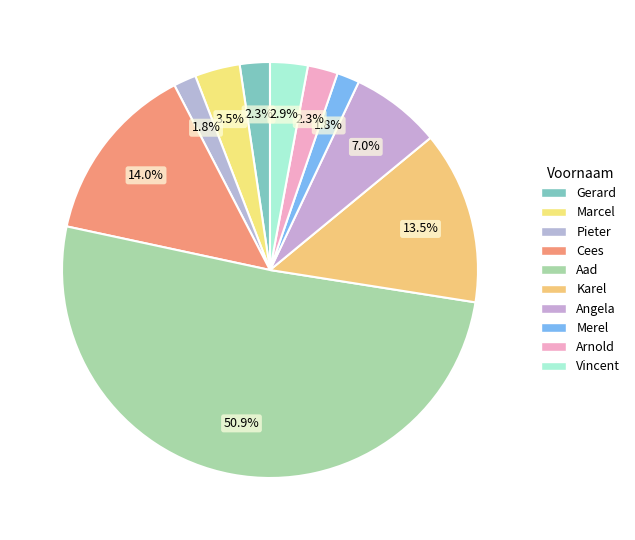

Which category accounts for the majority?

Aad